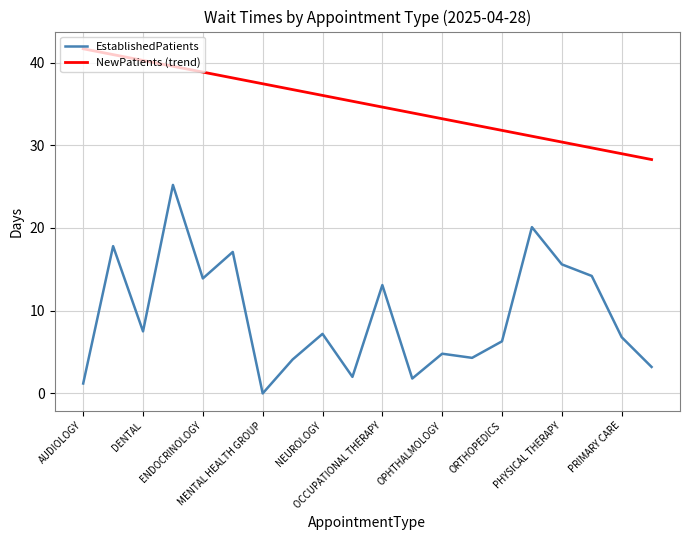

Which series has the widest spread of values?

EstablishedPatients